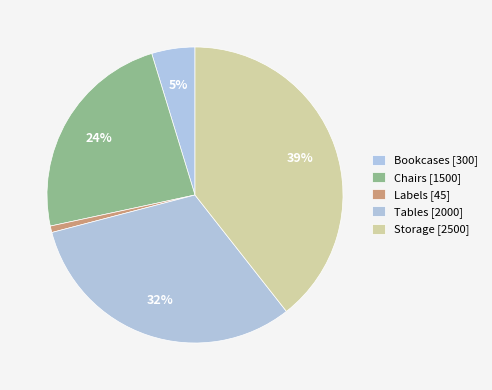

How many slices are in this pie chart?

5